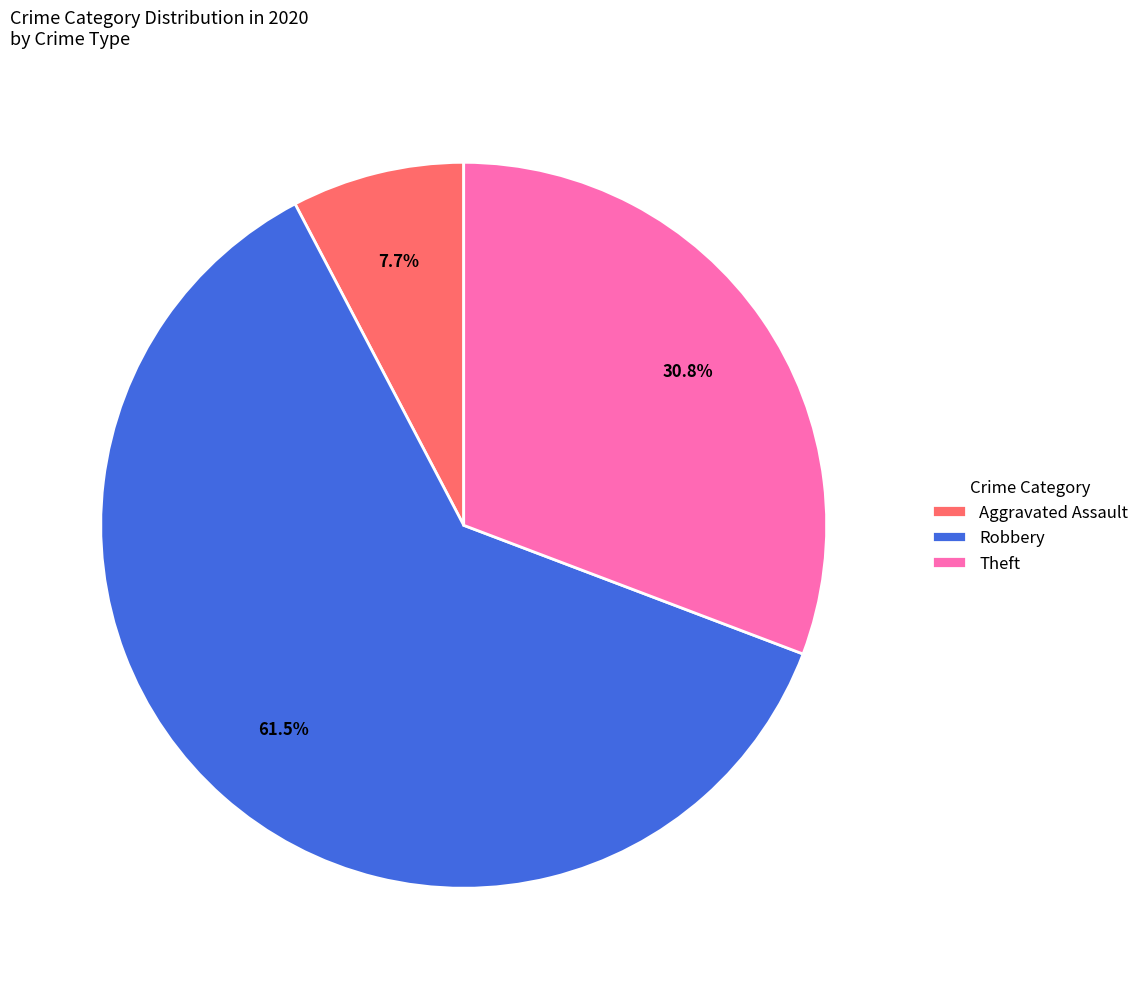

Which category has the biggest portion of the pie?

Robbery